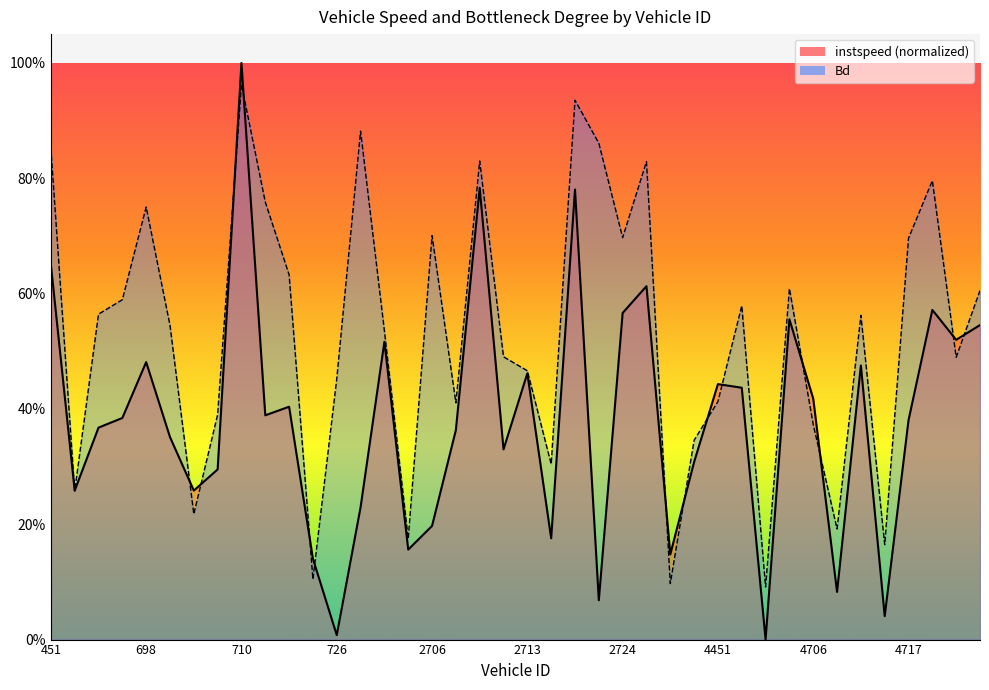

Which category has the lowest value across all series?

4697